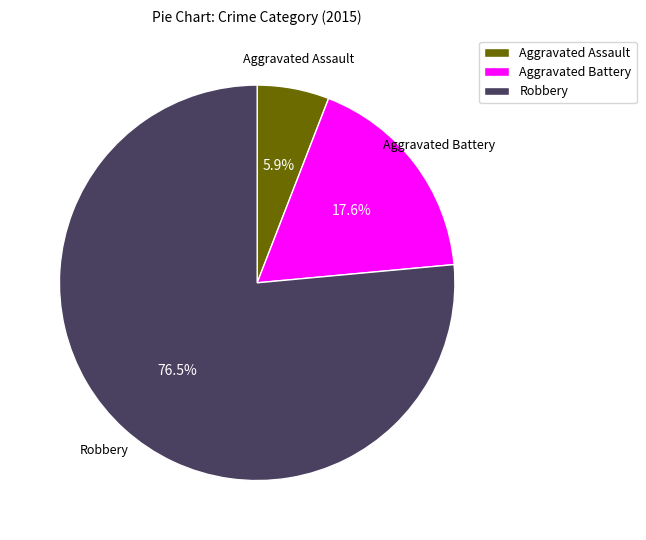

Which has a higher value, Aggravated Battery or Robbery?

Robbery